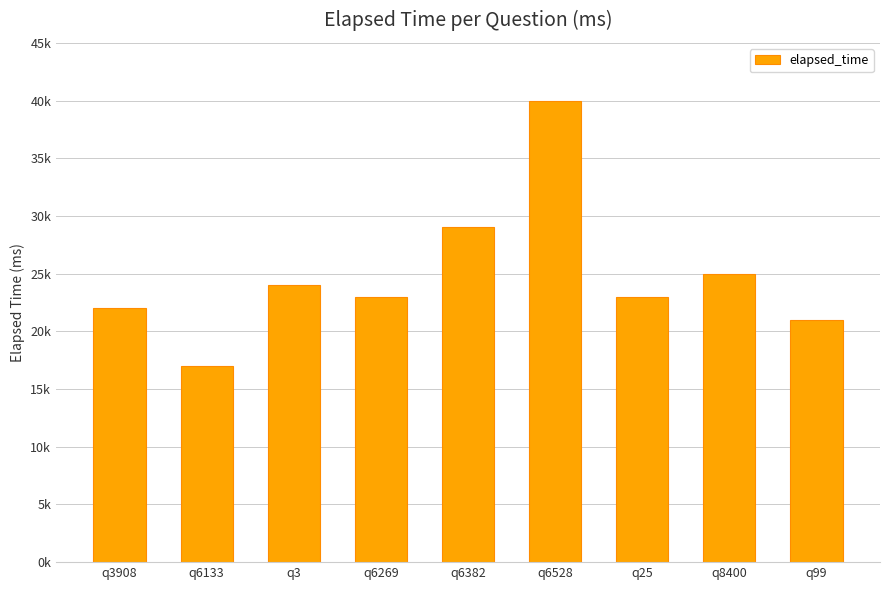

Does the chart contain any negative values?

No